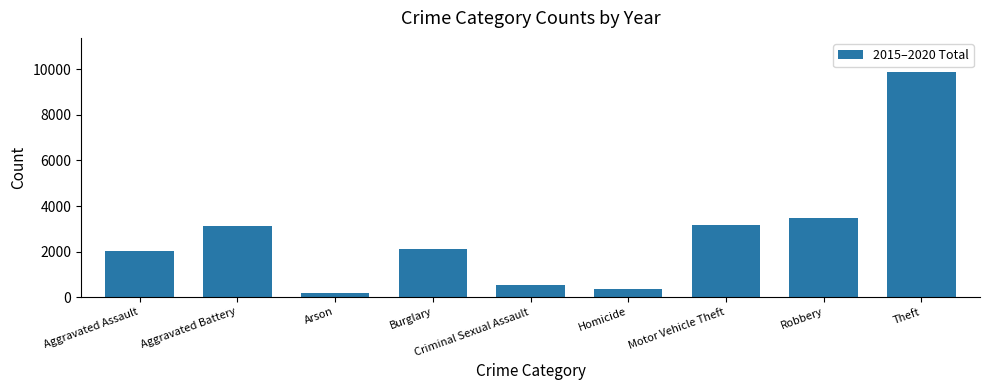

What is the greatest value displayed?

9903